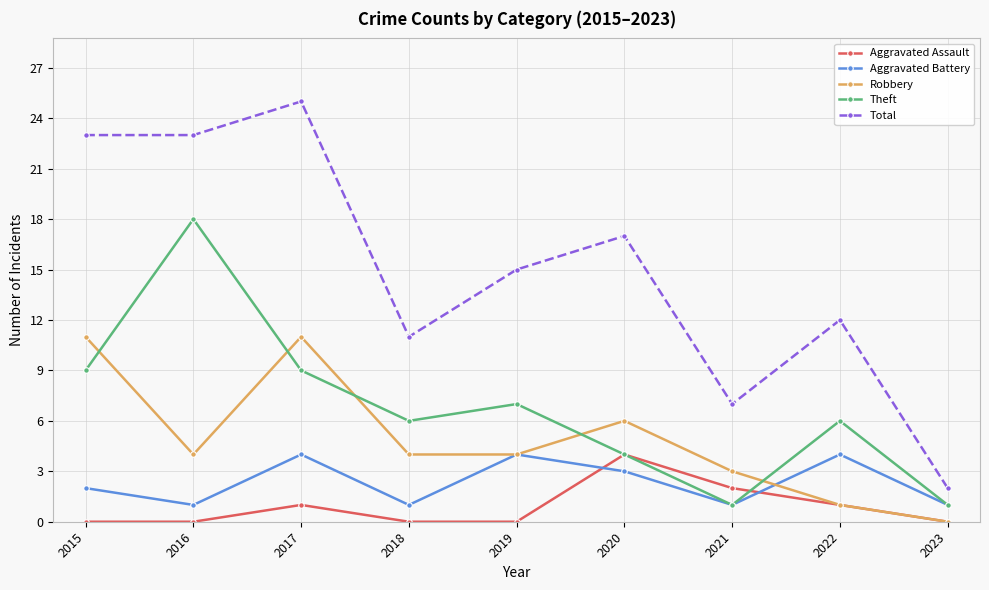

What is the total value across all series at 2019?

30